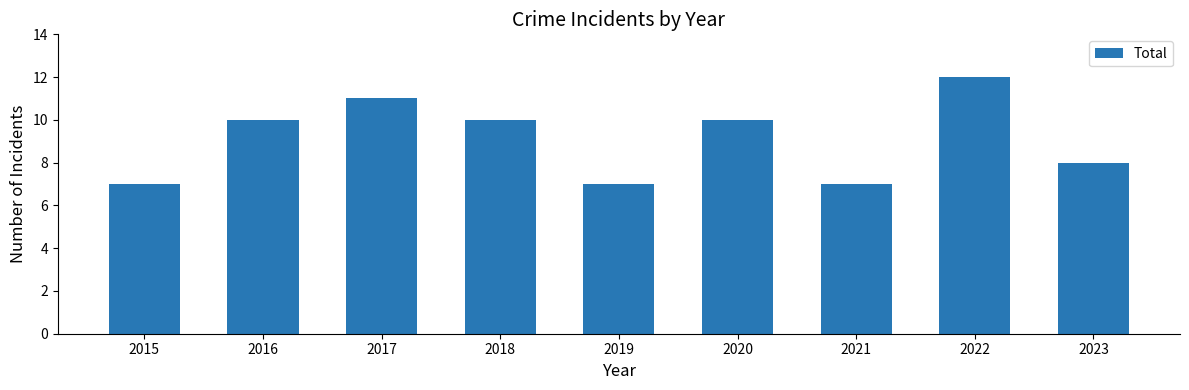

Which has a higher value, 2022 or 2023?

2022